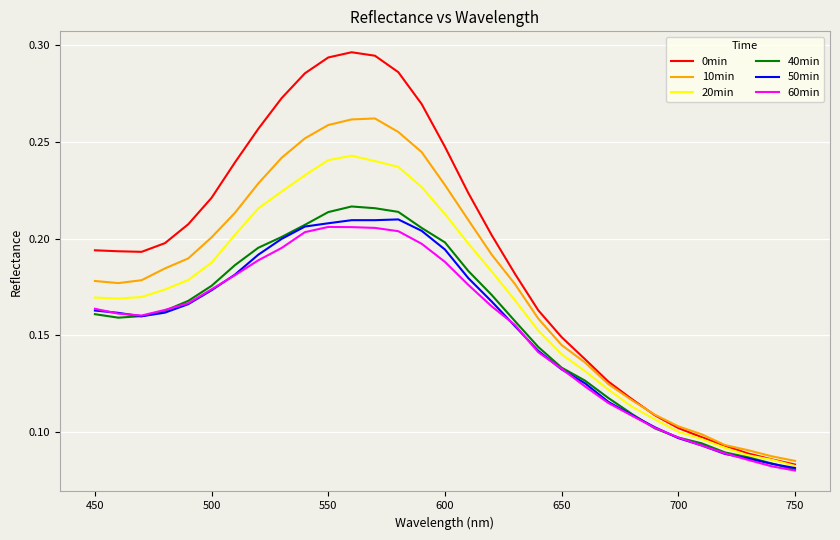

Which series has the largest total across all categories?

0min